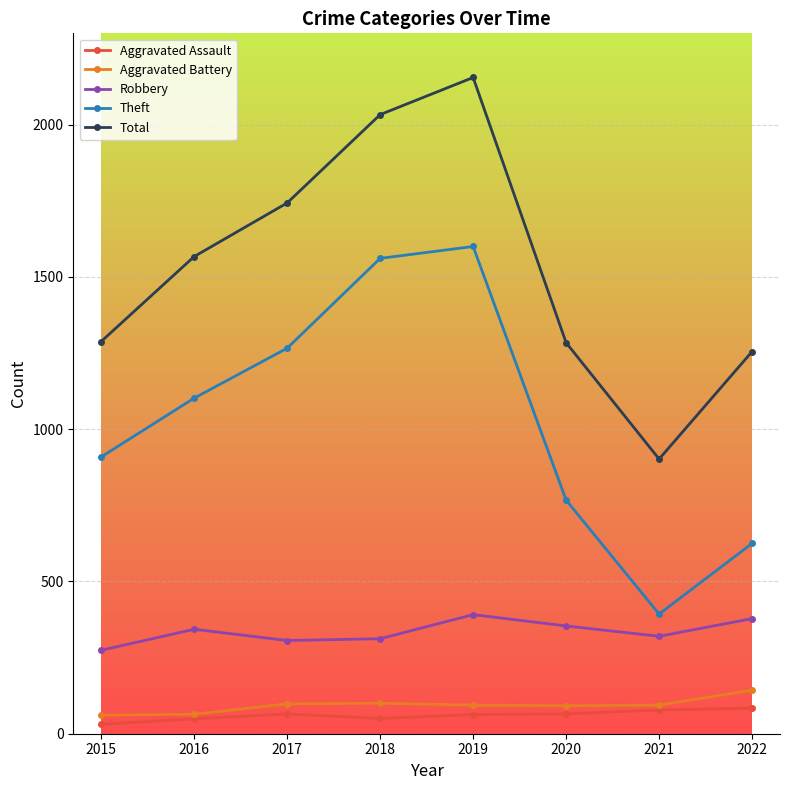

True or false: Aggravated Assault and Robbery cross at least once.

False